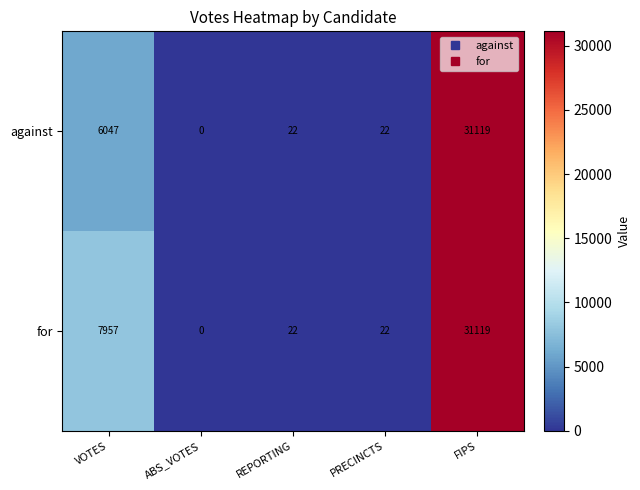

What is the average value of the against series?

7442